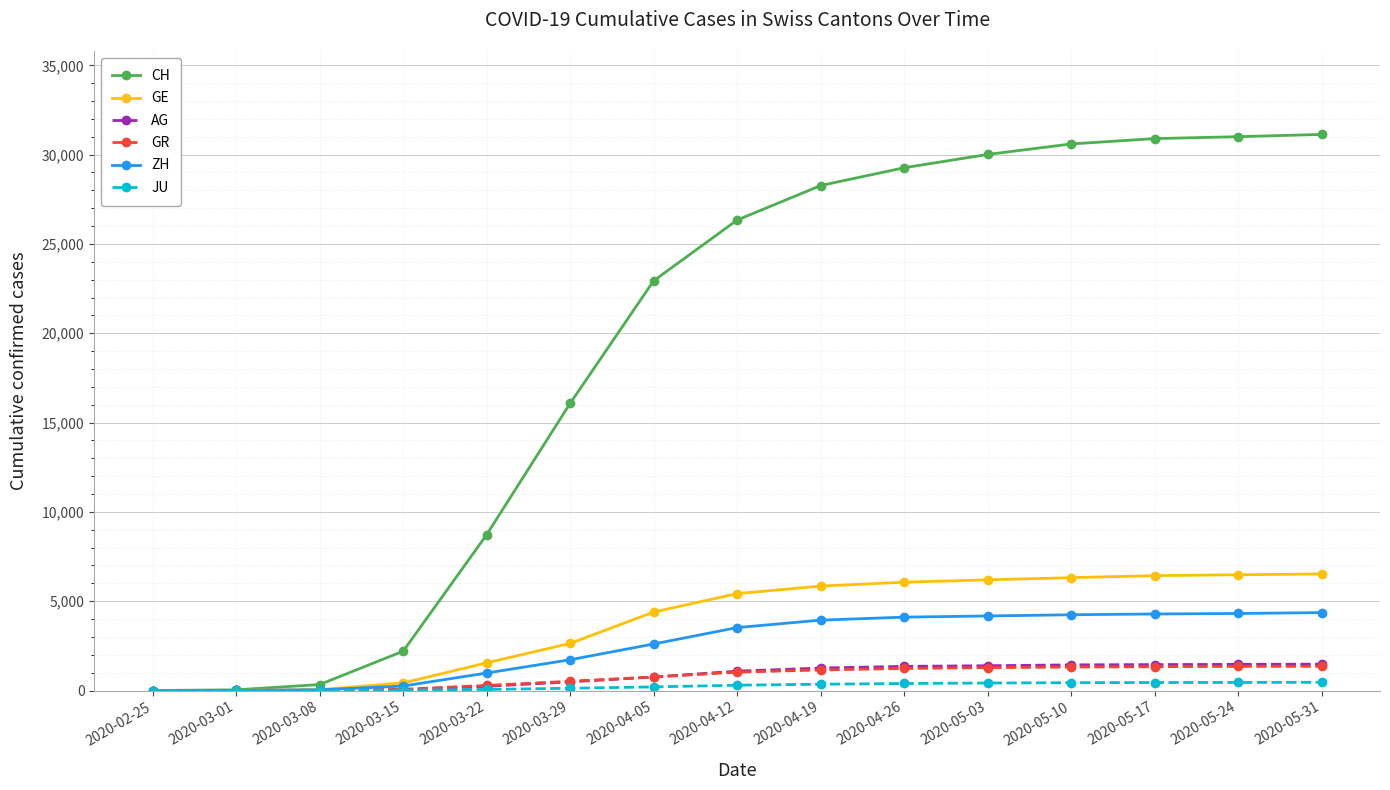

Which series has the widest spread of values?

CH